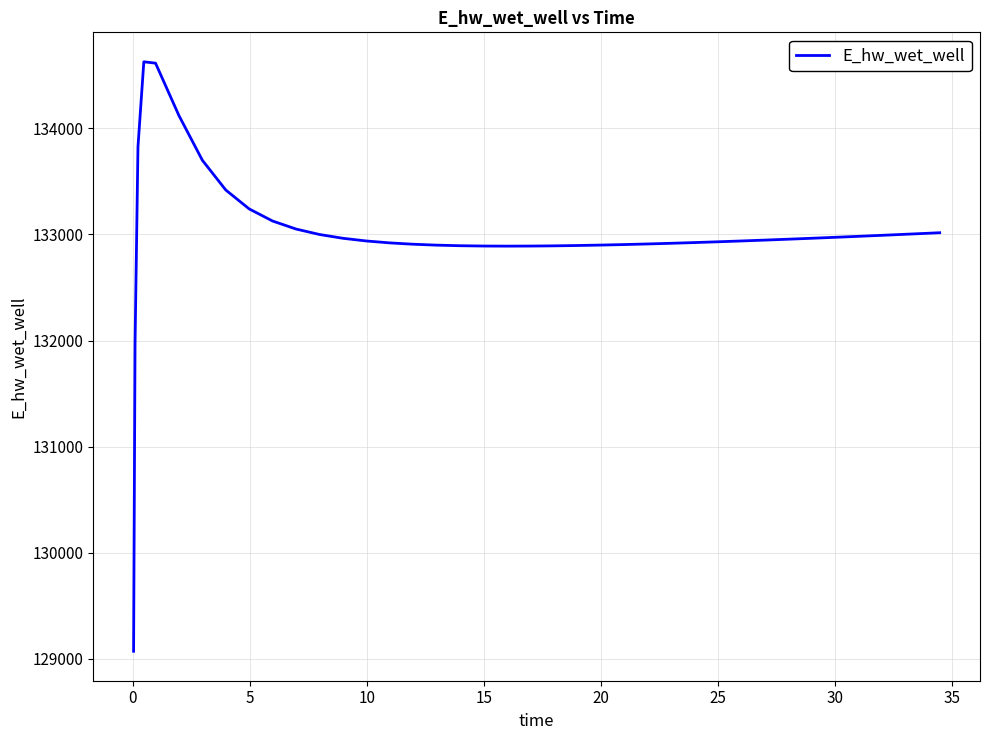

What is the minimum value shown in the chart?

129070.3